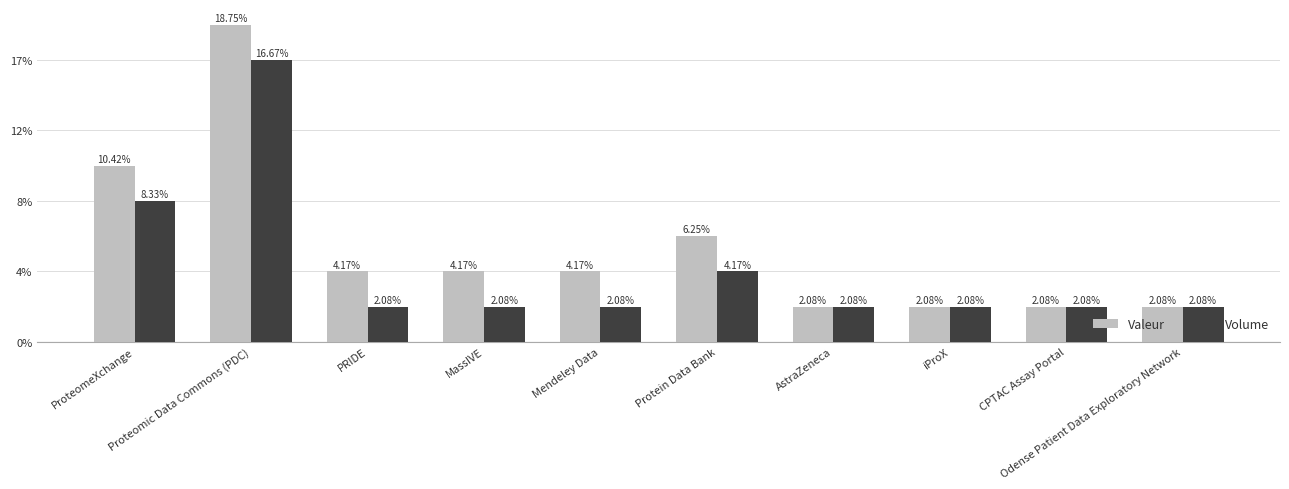

Rank the series by their maximum value, from highest to lowest.

Valeur, Volume